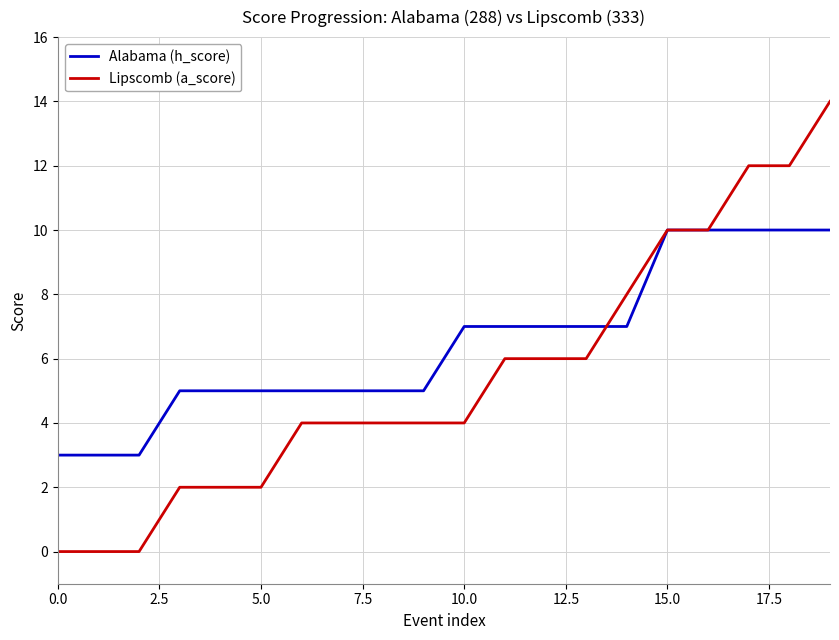

Rank the series by their average value, from lowest to highest.

Lipscomb (a_score), Alabama (h_score)